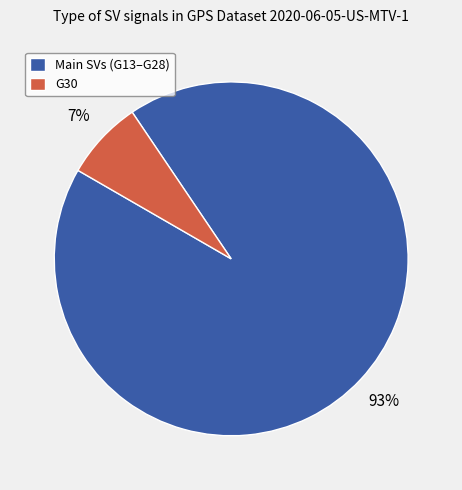

Do Main SVs (G13–G28) and G30 together represent more than half of the pie?

Yes